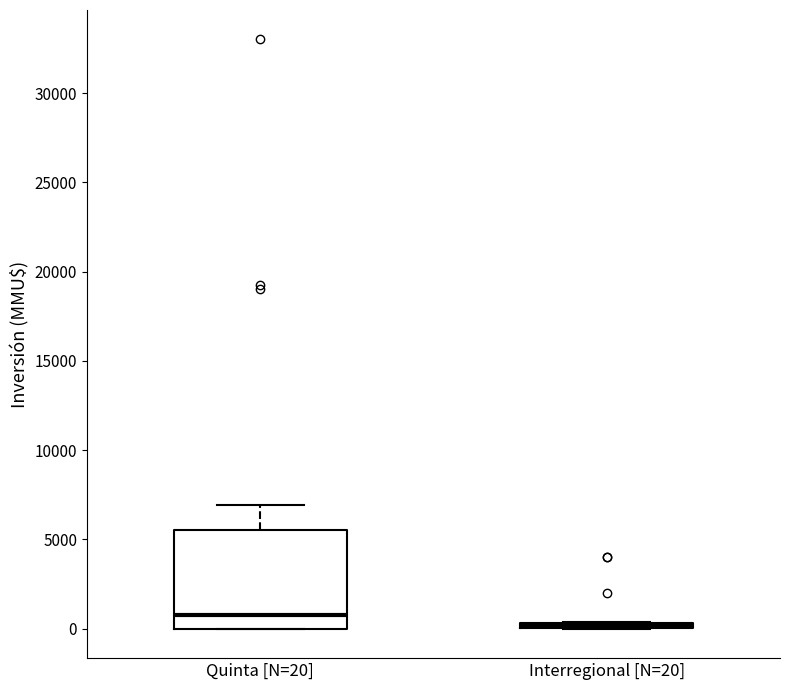

Where does the upper whisker of the box for Quinta [N=20] end on the y-axis? The values are not printed on the chart, so give them approximately, as read against the axis.

7000